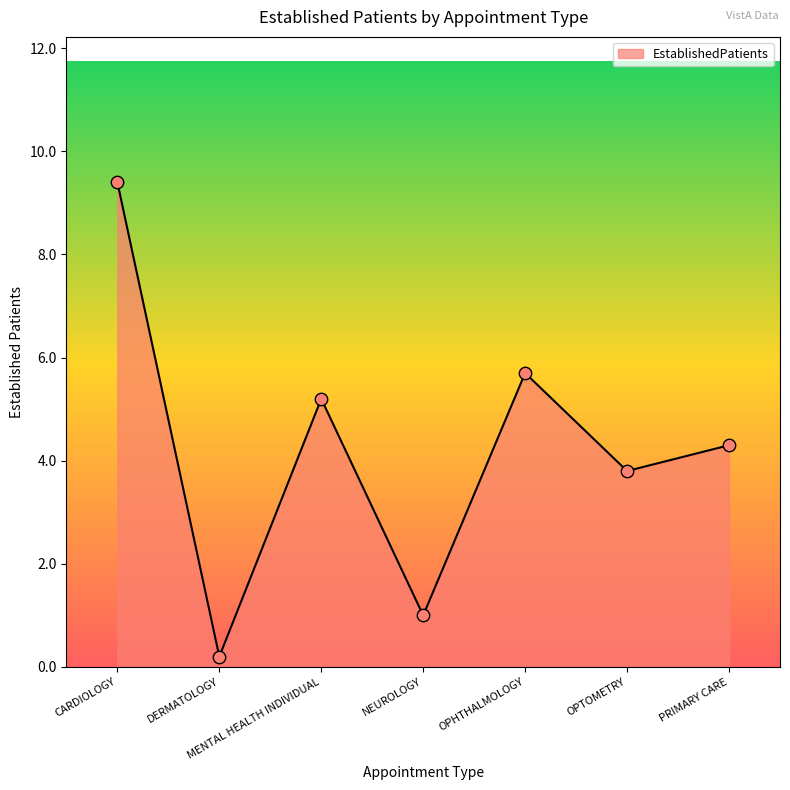

Approximately how many times larger is the value at MENTAL HEALTH INDIVIDUAL compared to OPHTHALMOLOGY?

0.9